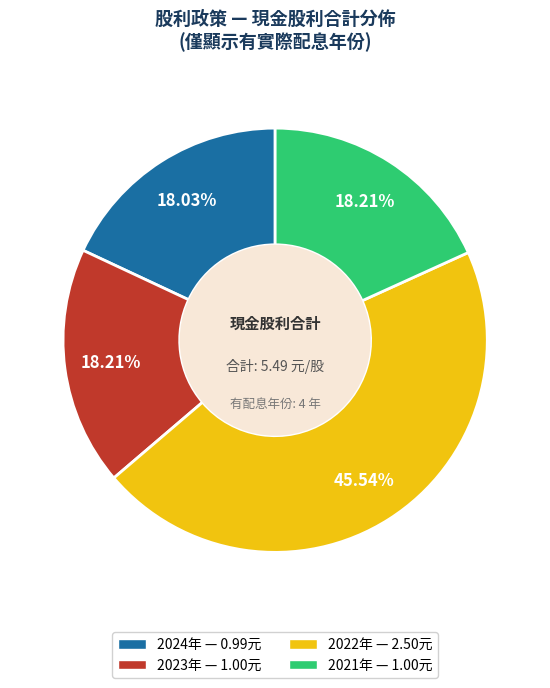

Is there any slice that represents more than half of the pie?

No